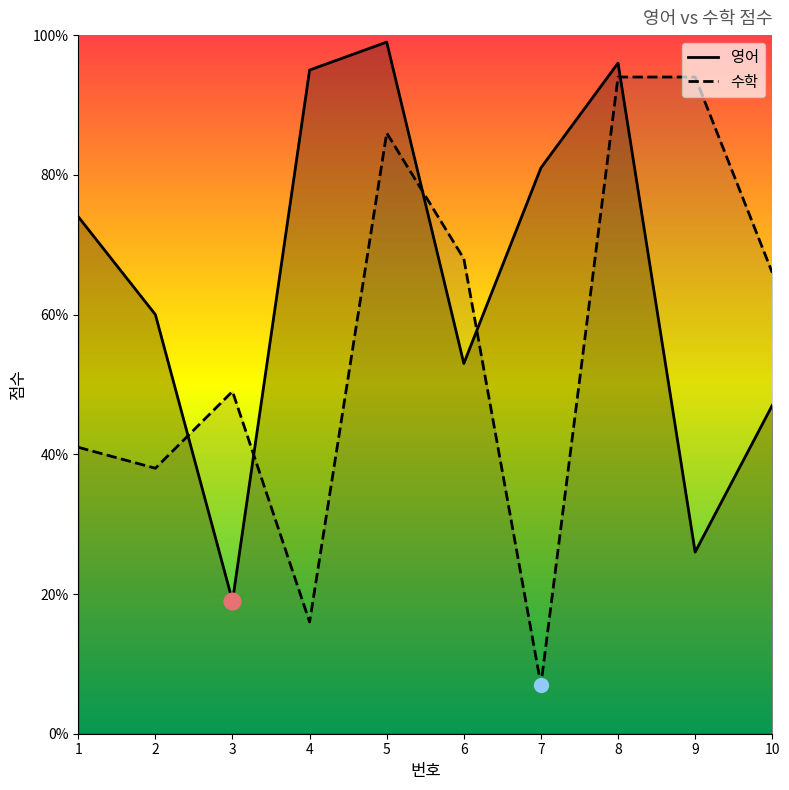

At which category is the sum across all series the highest?

8